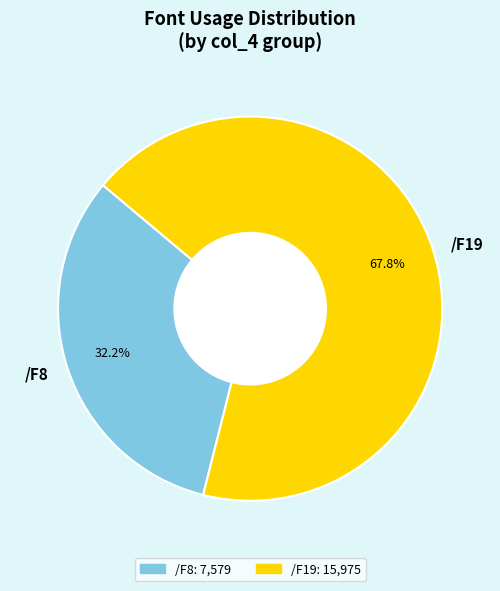

To the nearest percent, what percentage of the pie is /F19?

68%